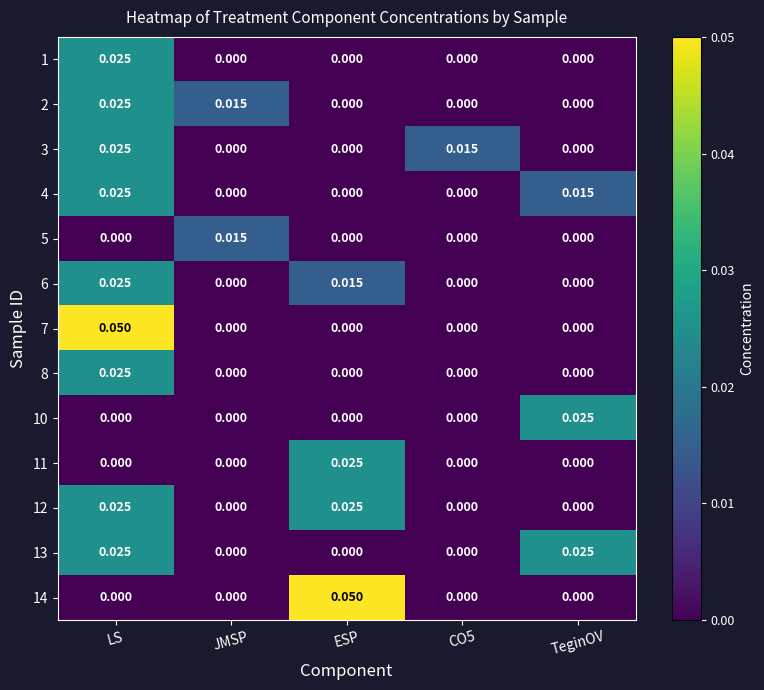

At which category is the sum across all series the highest?

LS